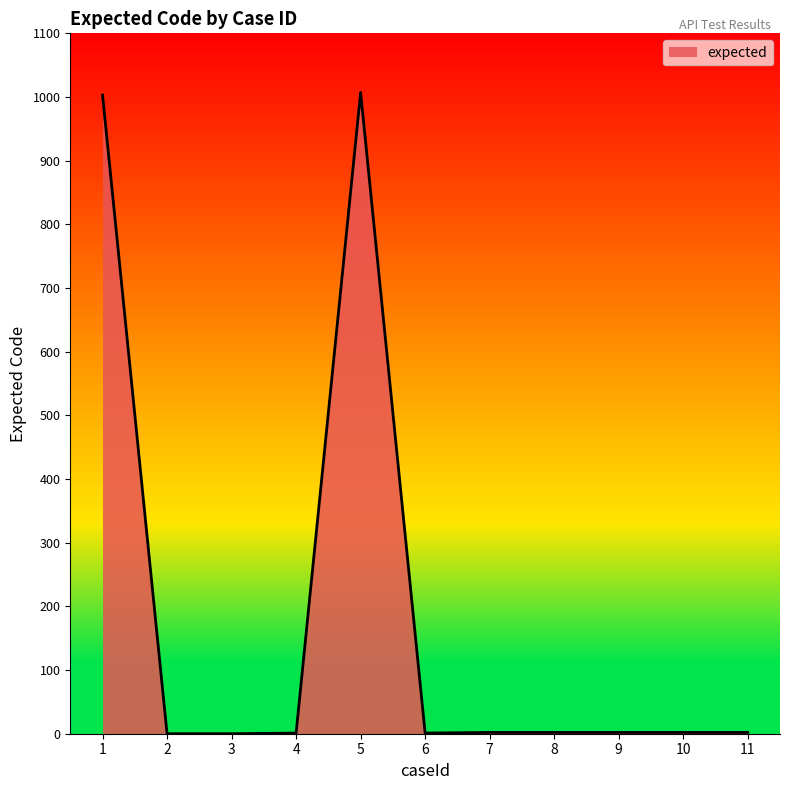

The value at 5 is 1007. True or false?

True